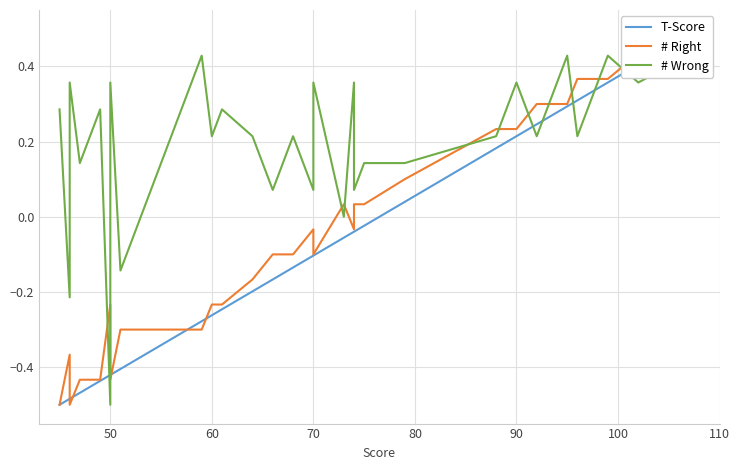

How many distinct data groups are displayed?

3